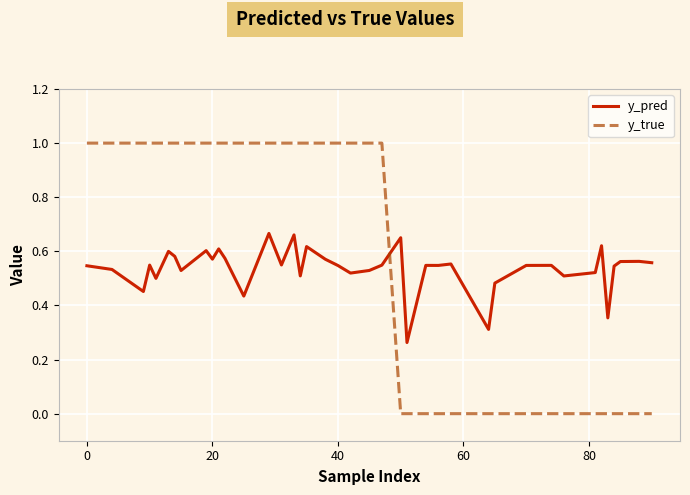

What is the maximum value shown in the chart?

1.0